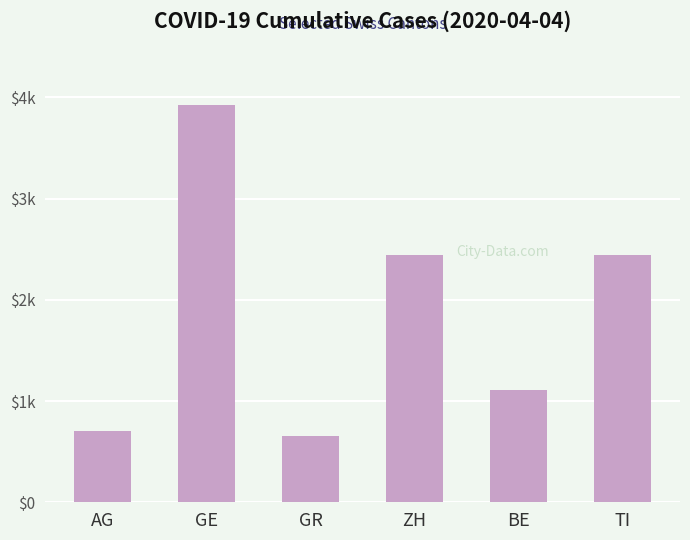

Reading right to left, what are all the values shown in this chart?

TI=2442	BE=1106	ZH=2448	GR=657	GE=3928	AG=702